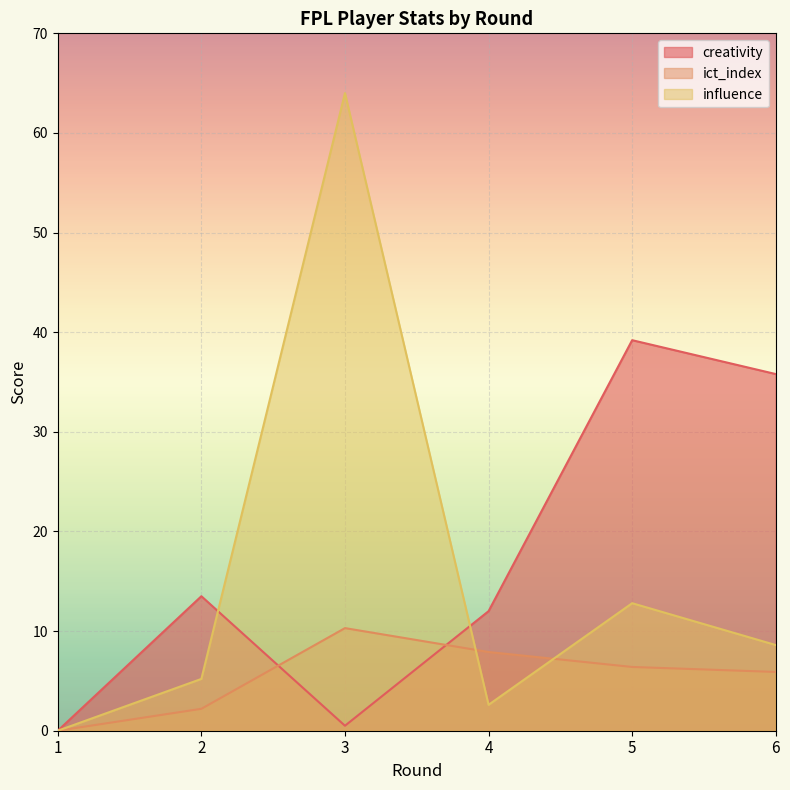

Between 5 and 6, which is larger?

5